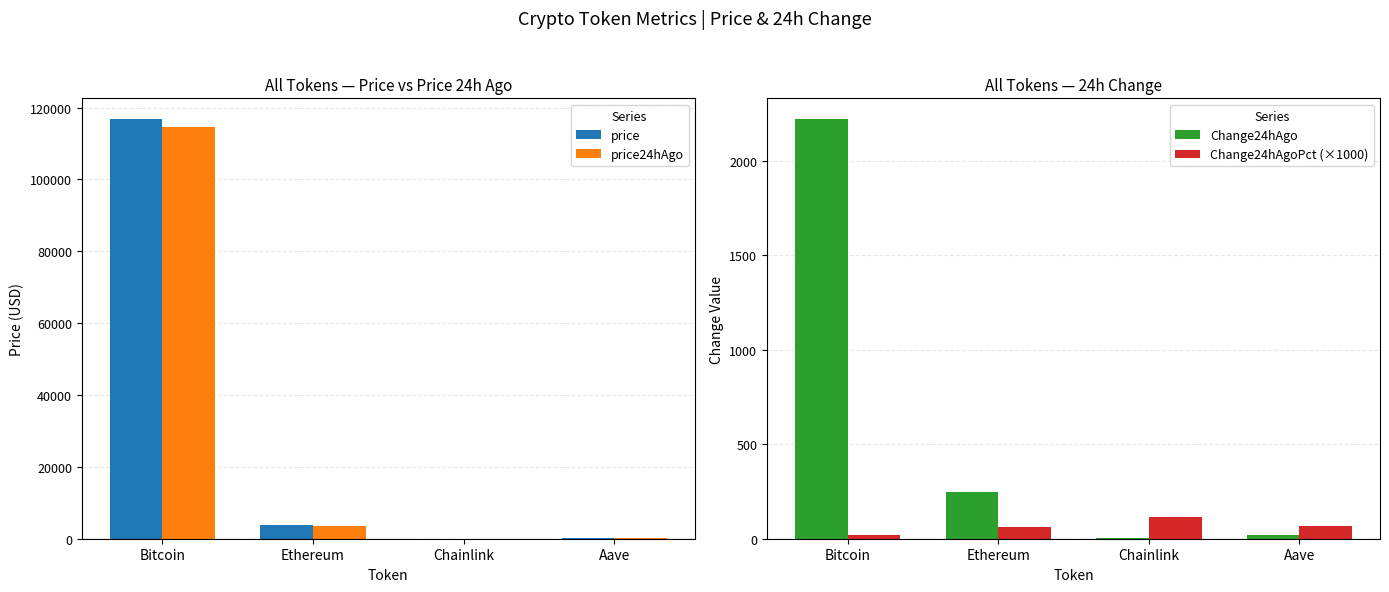

Is it true that price24hAgo equals 114533.0 at Bitcoin?

True